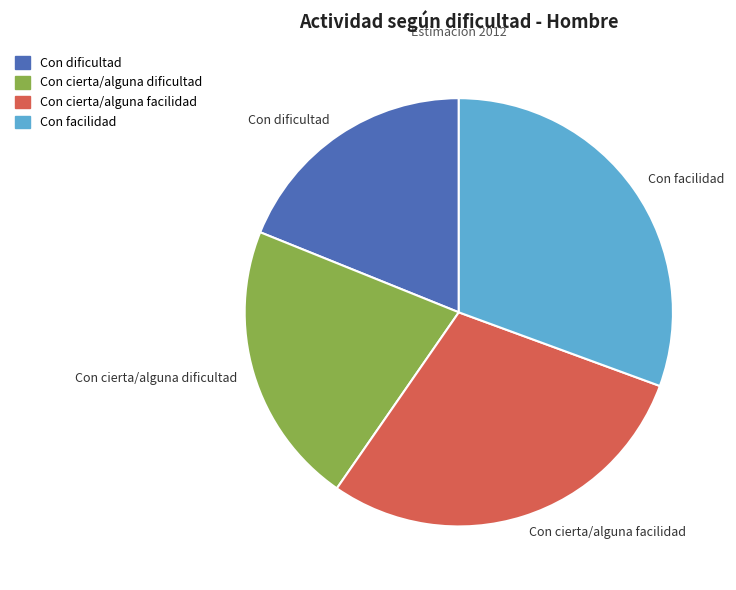

Is it true that Con cierta/alguna facilidad is 29% of the pie?

True